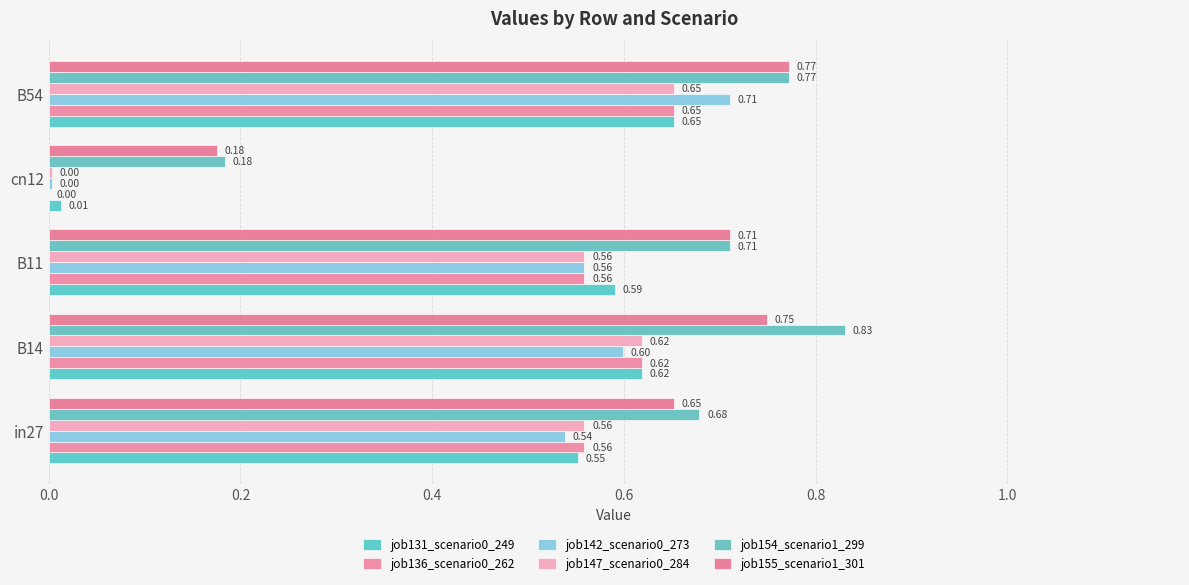

Reading left to right, transcribe all the data shown in this chart.

job131_scenario0_249: 0.6	0.6	0.6	0.0	0.7
job136_scenario0_262: 0.6	0.6	0.6	0.0	0.7
job142_scenario0_273: 0.5	0.6	0.6	0.0	0.7
job147_scenario0_284: 0.6	0.6	0.6	0.0	0.7
job154_scenario1_299: 0.7	0.8	0.7	0.2	0.8
job155_scenario1_301: 0.7	0.7	0.7	0.2	0.8